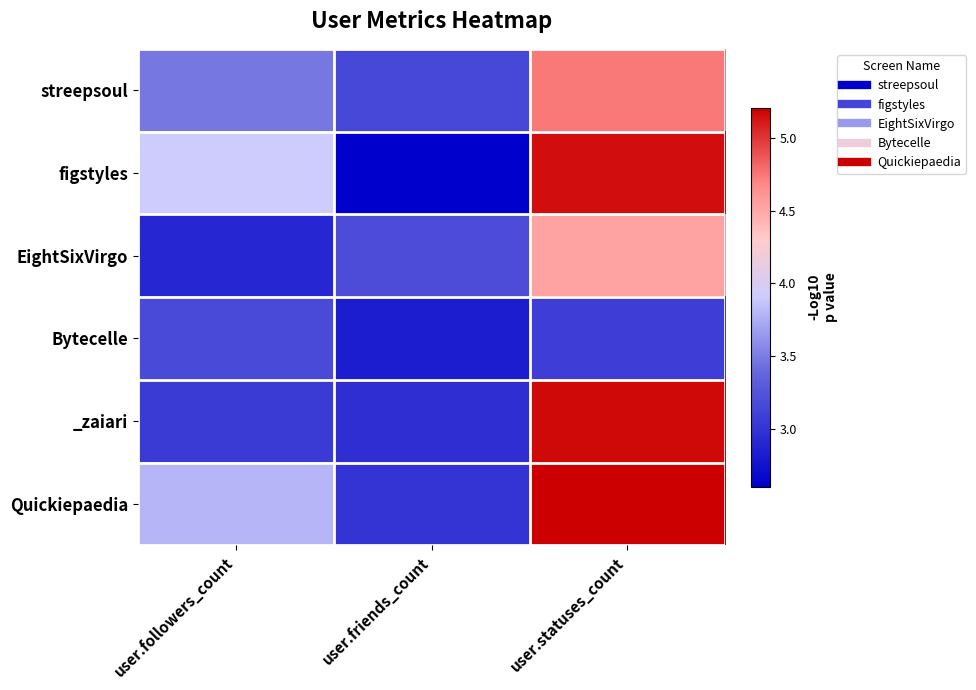

Reading right to left, what are all the values shown in this chart?

streepsoul: user.statuses_count=4.7	user.friends_count=3.2	user.followers_count=3.5
figstyles: user.statuses_count=5.2	user.friends_count=2.6	user.followers_count=3.9
EightSixVirgo: user.statuses_count=4.5	user.friends_count=3.2	user.followers_count=2.9
Bytecelle: user.statuses_count=3.1	user.friends_count=2.8	user.followers_count=3.2
_zaiari: user.statuses_count=5.2	user.friends_count=3.0	user.followers_count=3.1
Quickiepaedia: user.statuses_count=5.2	user.friends_count=3.0	user.followers_count=3.8